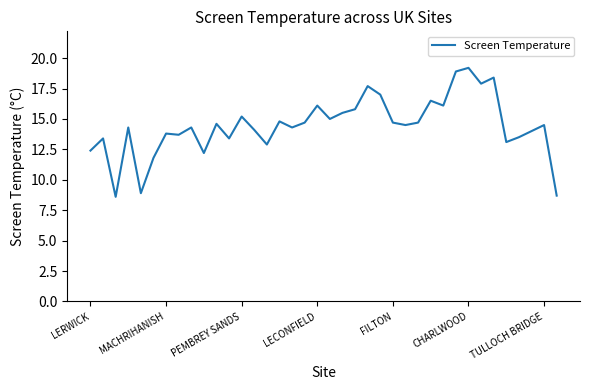

What is the smallest value displayed?

8.6